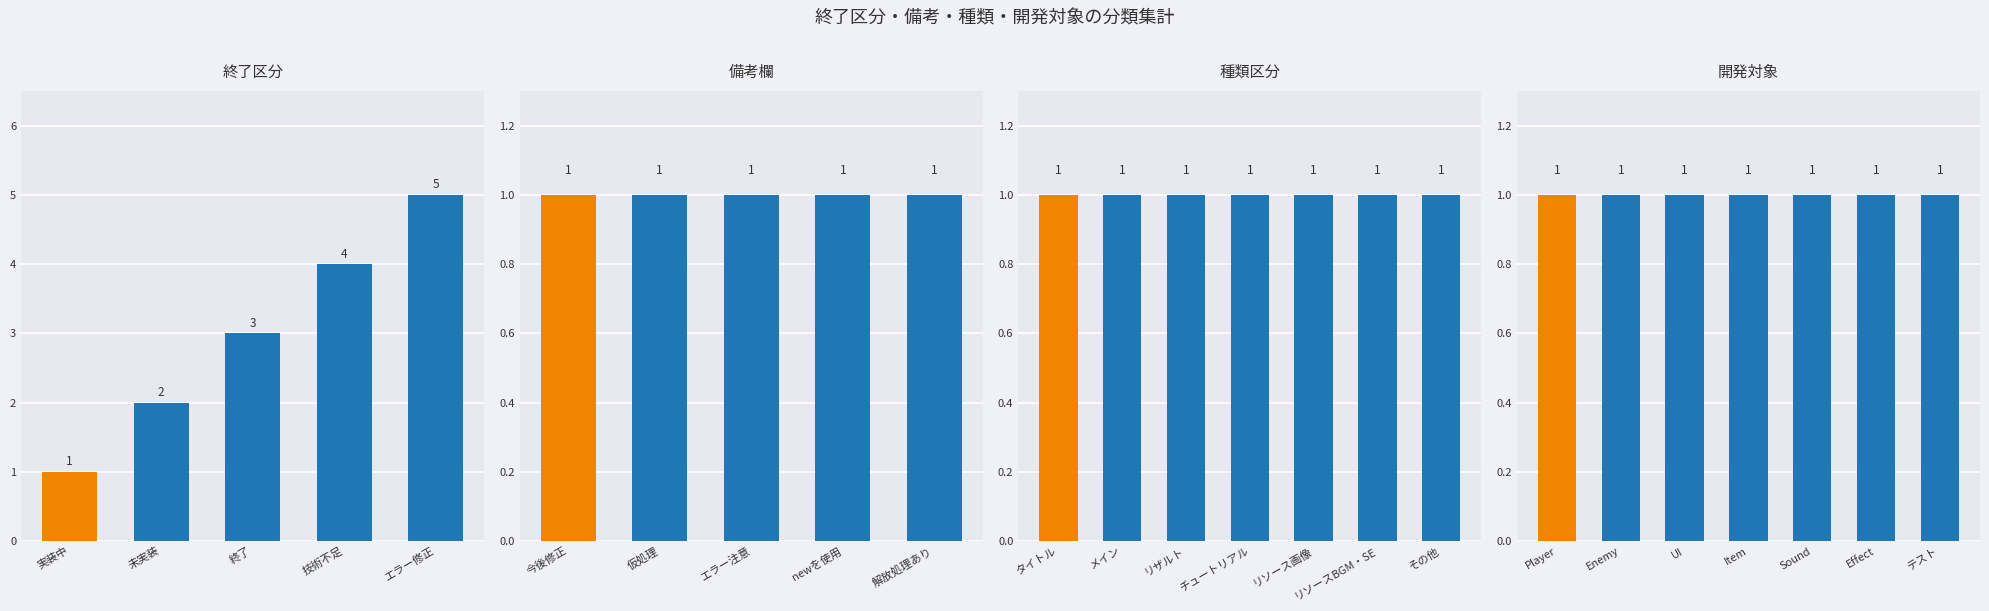

Where does the data first go above 3?

技術不足